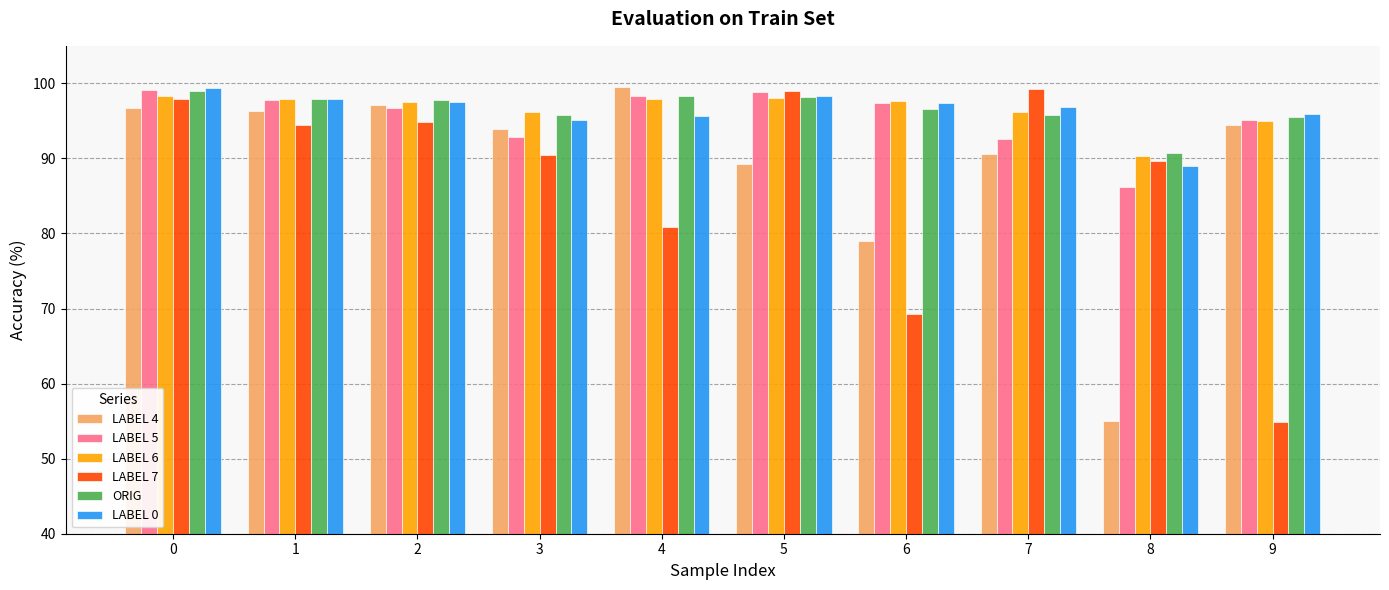

At which label is LABEL 0 closest to 94?

3